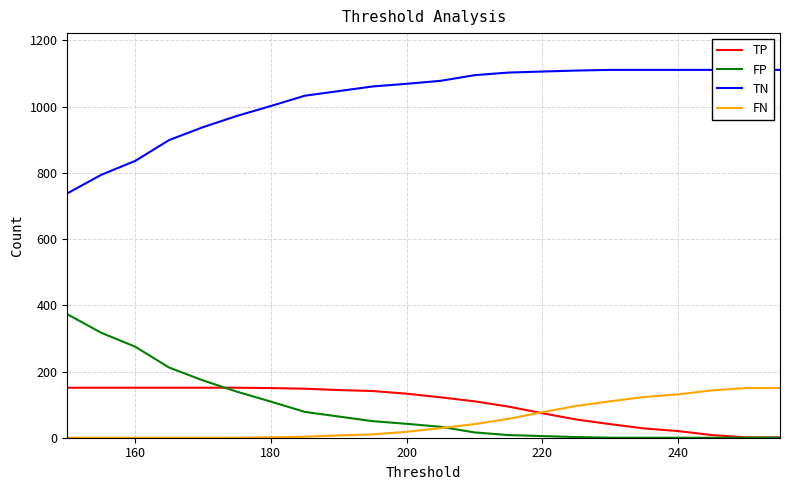

What is the average value of the FP series?

86